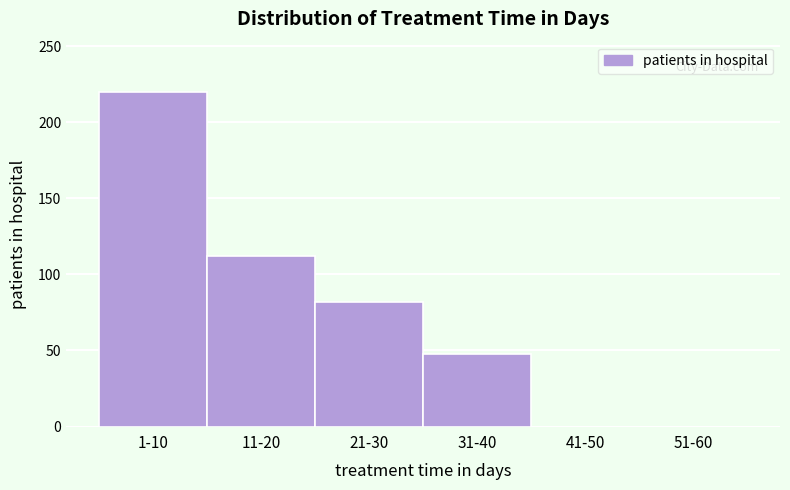

Reading left to right, what are all the values shown in this chart?

1-10=220	11-20=112	21-30=82	31-40=48	41-50=0	51-60=0